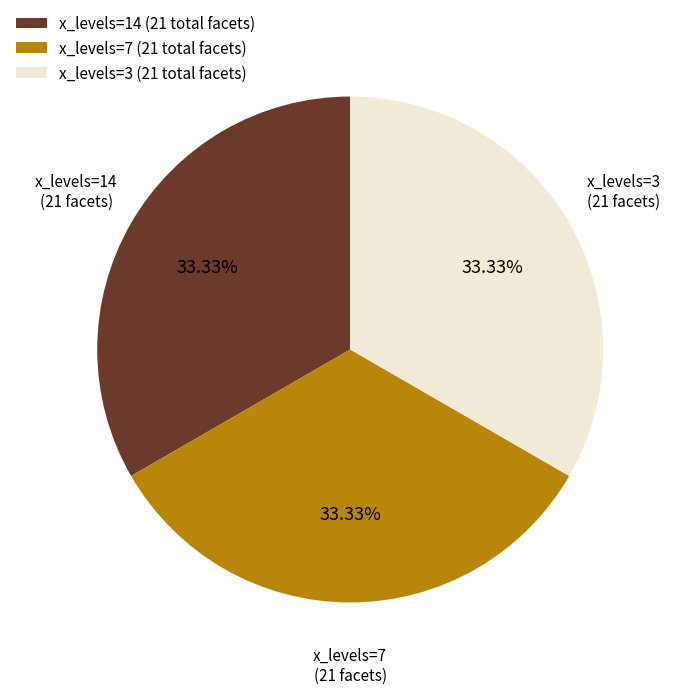

What is the ratio of the value at x_levels=14 (21 total facets) to the value at x_levels=7 (21 total facets)?

1.0